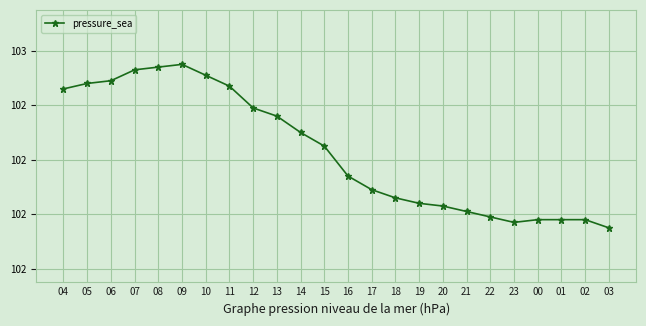

How many points are higher than both their immediate neighbors (excluding endpoints)?

1